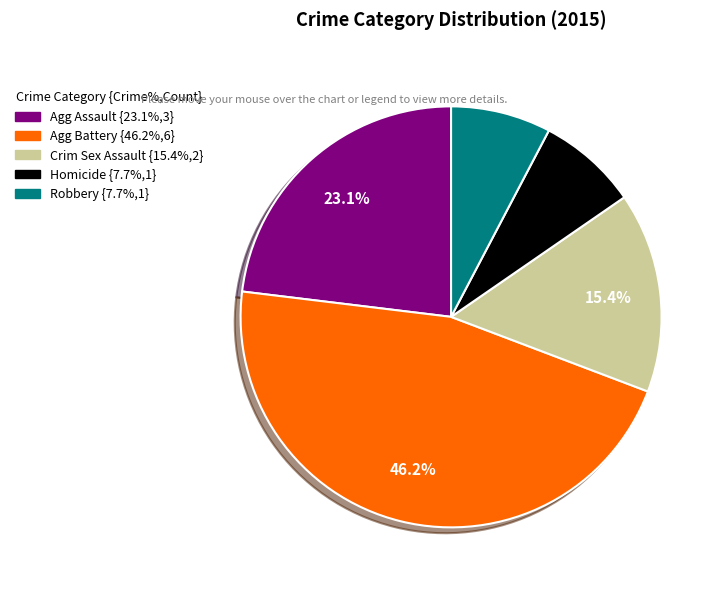

Is there a majority slice in this chart?

No